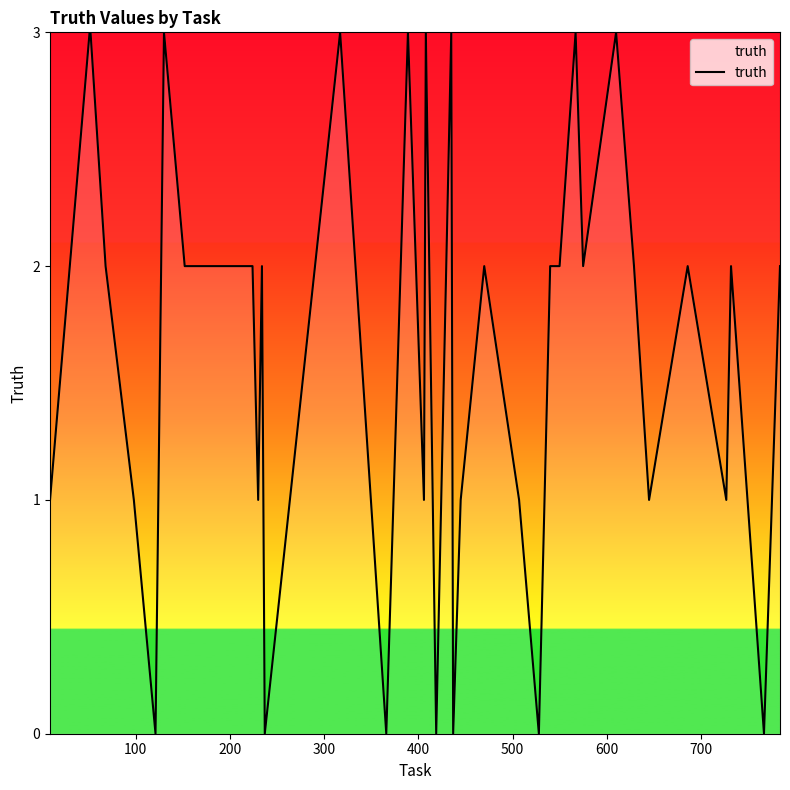

What is the difference between the maximum and minimum values?

3